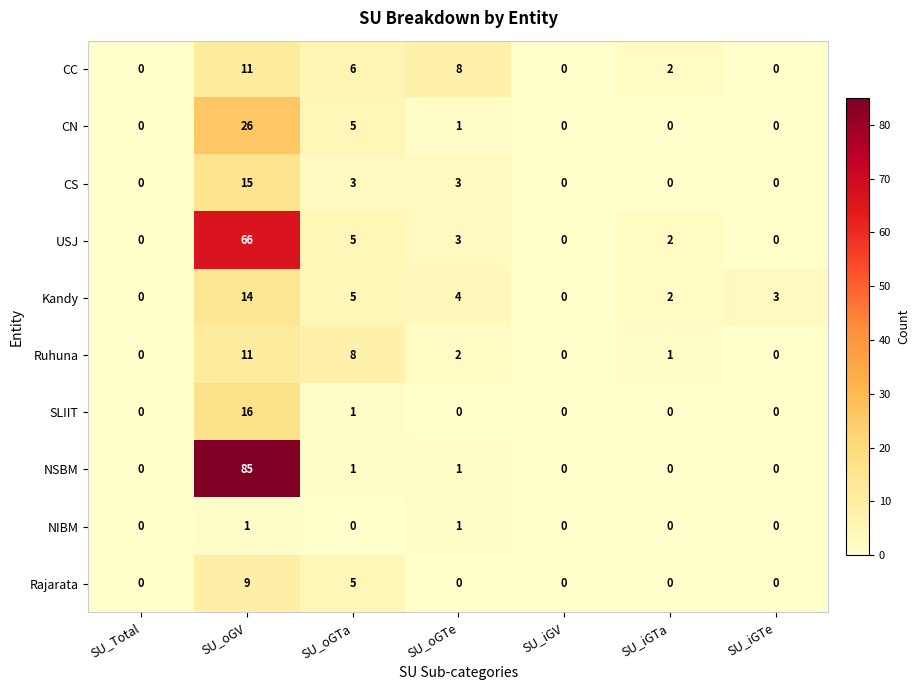

What is the total value across all series at SU_iGTa?

7